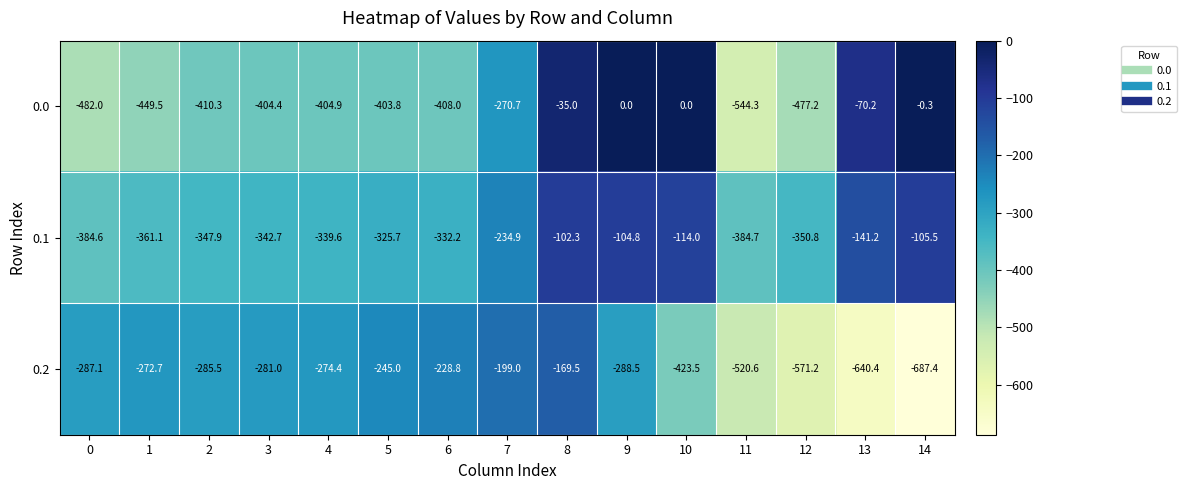

List the series in order of their overall mean, lowest first.

0.2, 0.0, 0.1